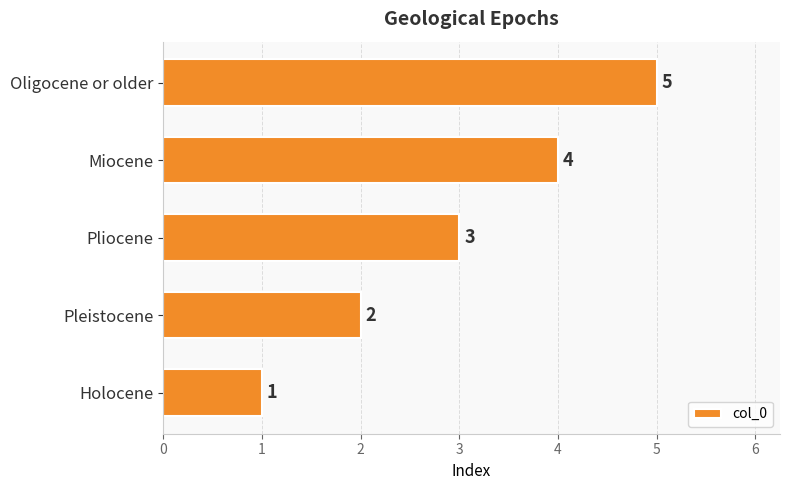

Which has a higher value, Miocene or Oligocene or older?

Oligocene or older